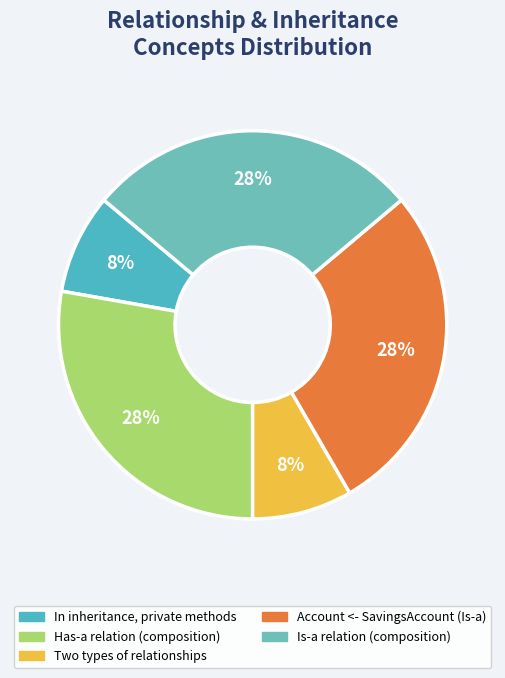

Is it true that Account <- SavingsAccount (Is-a) is 40% of the pie?

False